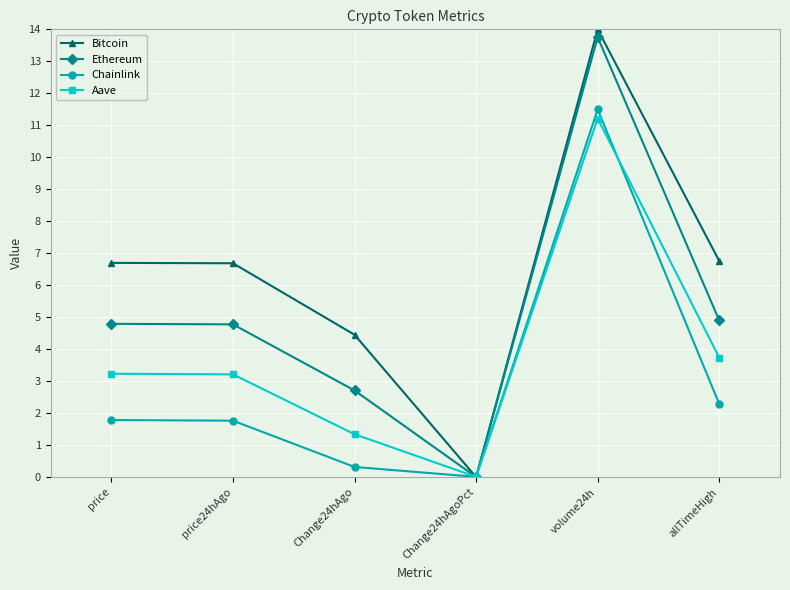

Between price and volume24h, which series saw the biggest shift?

Chainlink